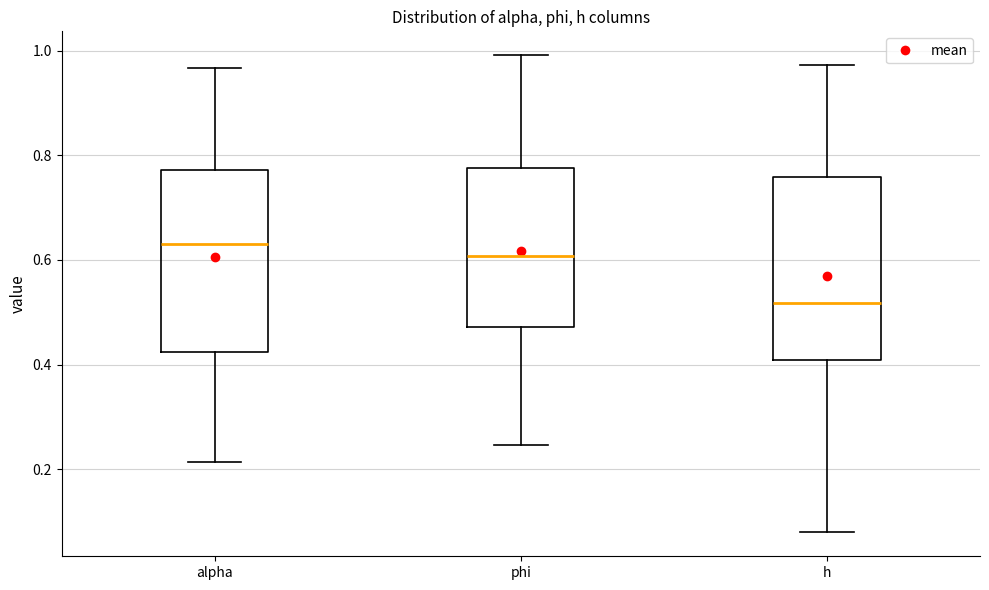

Reading left to right, transcribe this box plot: for each box, give where its median line is, the range the box spans, and where its two whiskers end, as read against the y-axis. The values are not printed on the chart, so give them approximately, as read against the axis.

alpha: median 0.64, box 0.42 to 0.78, whiskers 0.22 to 0.96
phi: median 0.60, box 0.48 to 0.78, whiskers 0.24 to 1.00
h: median 0.52, box 0.40 to 0.76, whiskers 0.08 to 0.98